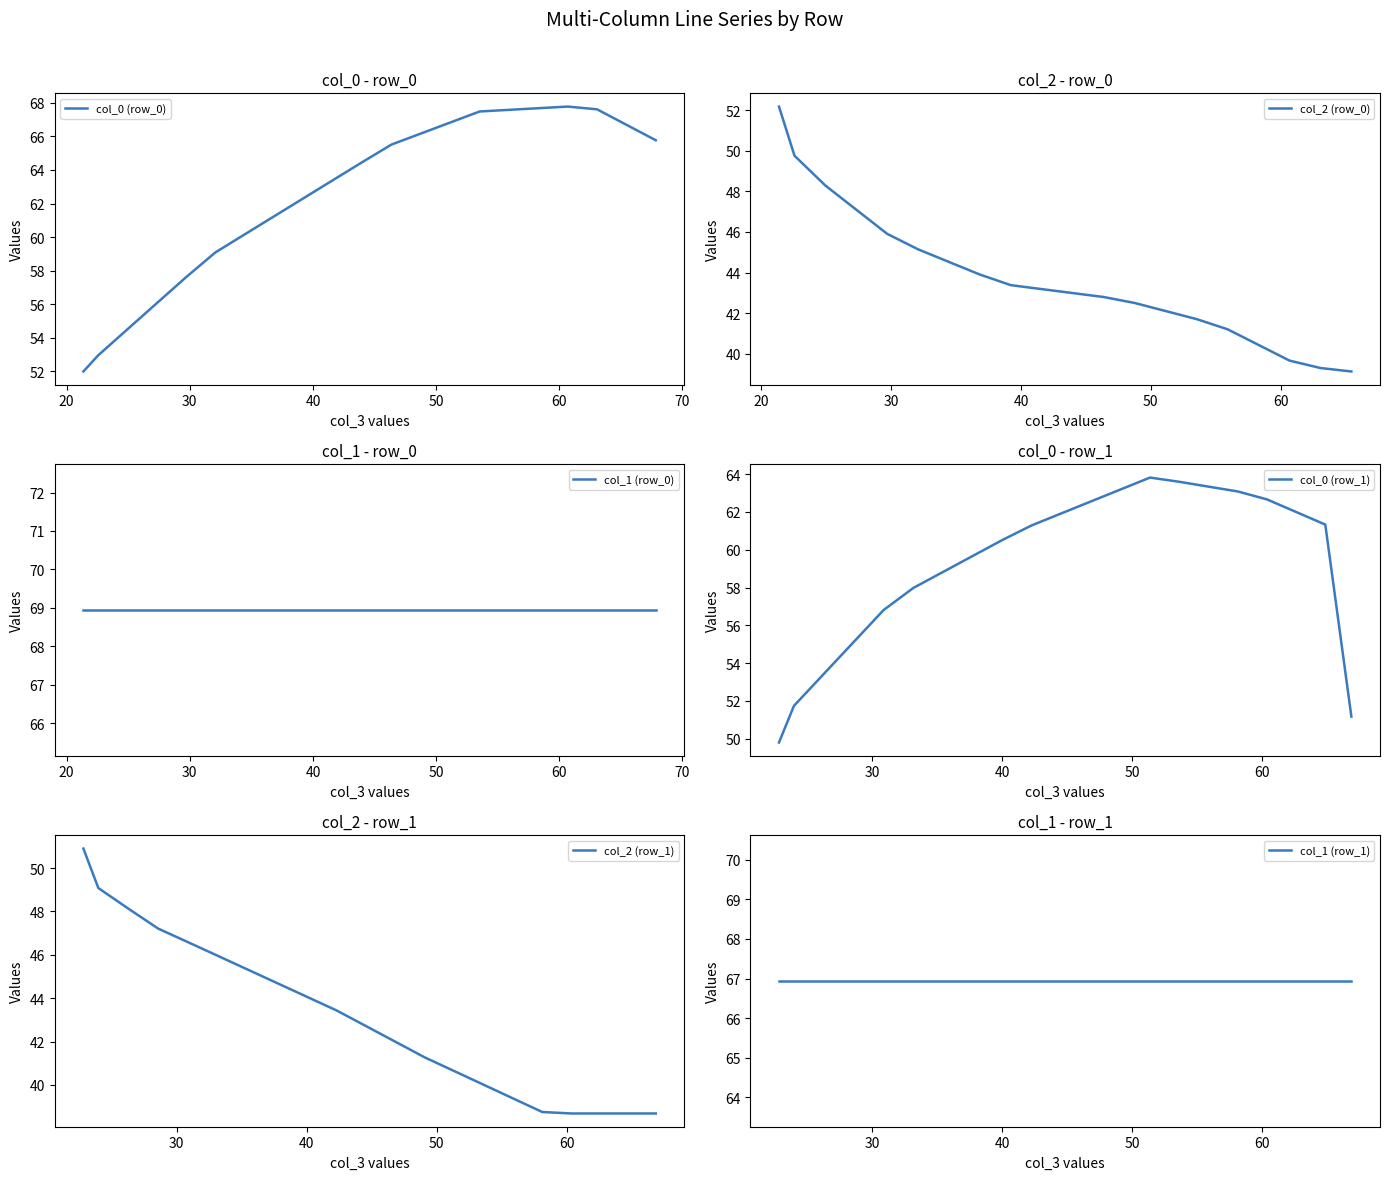

What is the total value across all series at row_1?

293.6